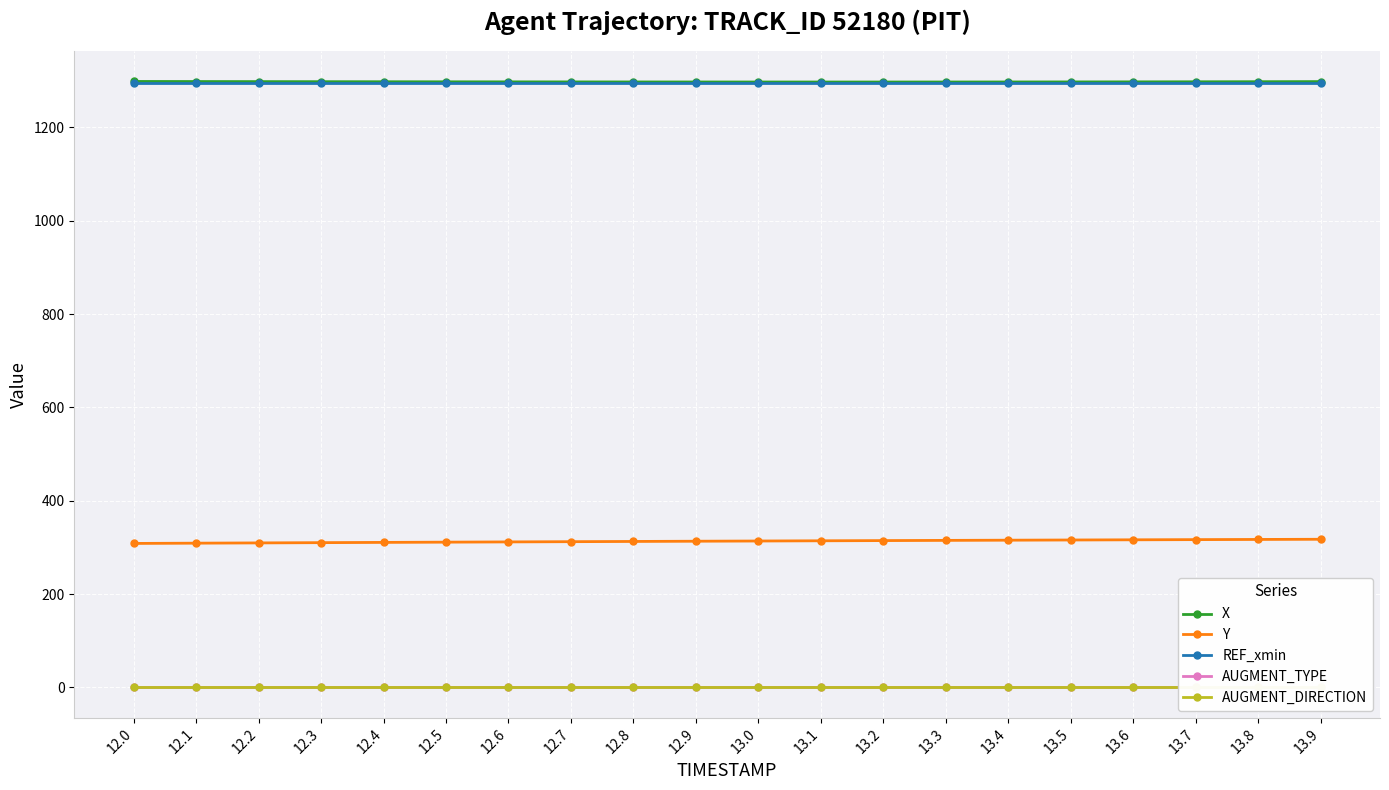

What is the value of the AUGMENT_TYPE point at the 11th from the left?

1.0